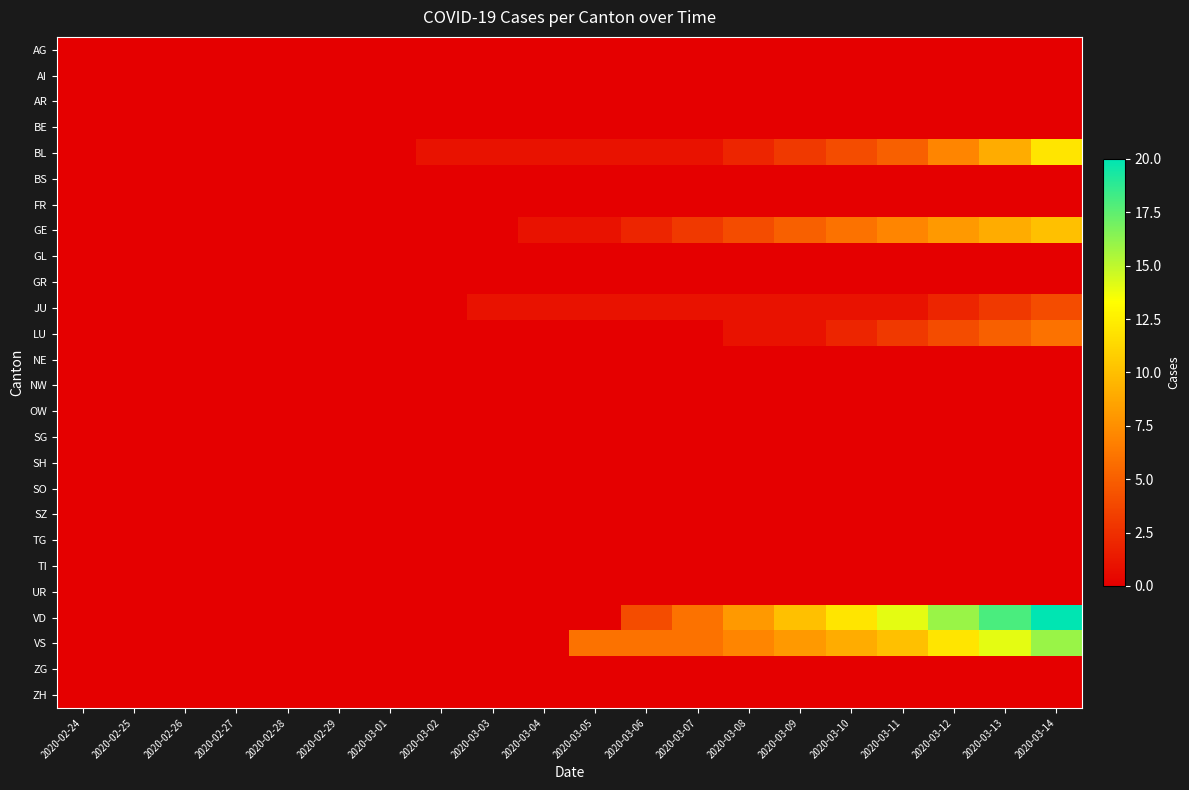

At how many categories does at least one series exceed 1?

10